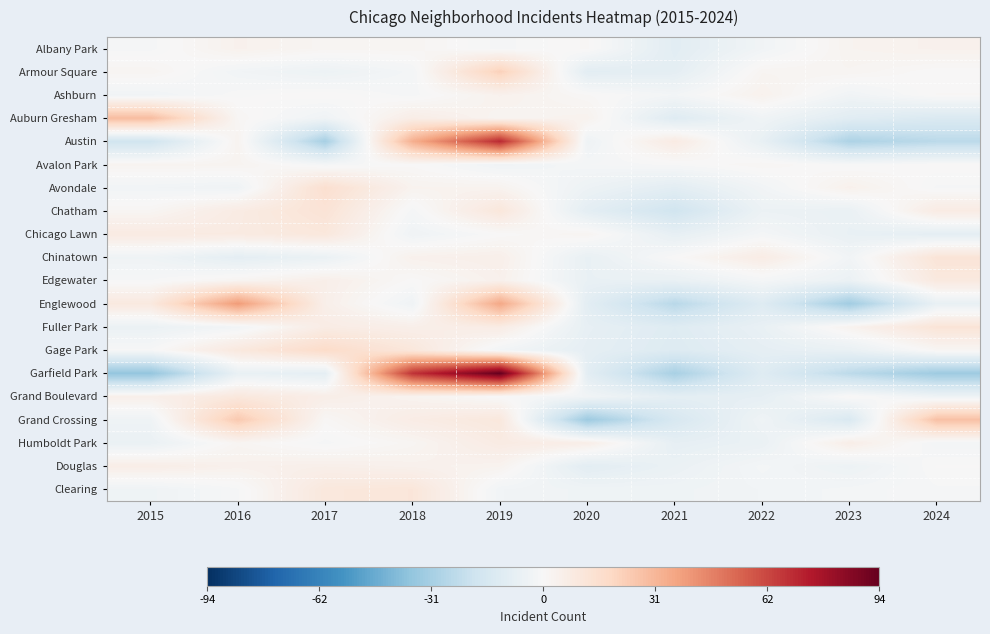

Reading right to left, extract all data points from this chart.

Albany Park: 2024=3.9	2023=2.9	2022=-3.1	2021=-10.1	2020=0.9	2019=-1.1	2018=1.9	2017=1.9	2016=3.9	2015=-1.1
Armour Square: 2024=0.1	2023=2.1	2022=2.1	2021=-8.9	2020=-9.9	2019=22.1	2018=-1.9	2017=-4.9	2016=-2.9	2015=2.1
Ashburn: 2024=0.8	2023=-3.2	2022=3.8	2021=-2.2	2020=0.8	2019=3.8	2018=-1.2	2017=0.8	2016=-0.2	2015=-3.2
Auburn Gresham: 2024=-13.6	2023=-10.6	2022=-3.6	2021=-11.6	2020=3.4	2019=2.4	2018=6.4	2017=-3.6	2016=1.4	2015=29.4
Austin: 2024=-25.2	2023=-29.2	2022=-7.2	2021=7.8	2020=-4.2	2019=70.8	2018=33.8	2017=-31.2	2016=2.8	2015=-18.2
Avalon Park: 2024=0.5	2023=-0.5	2022=1.5	2021=-0.5	2020=-1.5	2019=-3.5	2018=0.5	2017=-1.5	2016=2.5	2015=2.5
Avondale: 2024=-0.9	2023=4.1	2022=-2.9	2021=-9.9	2020=-4.9	2019=3.1	2018=3.1	2017=15.1	2016=-3.9	2015=-2.9
Chatham: 2024=7.7	2023=-6.3	2022=-5.3	2021=-18.3	2020=-9.3	2019=10.7	2018=-1.3	2017=12.7	2016=7.7	2015=1.7
Chicago Lawn: 2024=-8.8	2023=-6.8	2022=-1.8	2021=-7.8	2020=2.2	2019=0.2	2018=-3.8	2017=10.2	2016=8.2	2015=8.2
Chinatown: 2024=12.1	2023=-2.9	2022=7.1	2021=0.1	2020=-6.9	2019=5.1	2018=4.1	2017=-5.9	2016=-8.9	2015=-3.9
Edgewater: 2024=9.3	2023=-5.7	2022=-1.7	2021=-6.7	2020=-6.7	2019=4.3	2018=0.3	2017=5.3	2016=2.3	2015=-0.7
Englewood: 2024=-6.8	2023=-32.8	2022=-11.8	2021=-25.8	2020=-9.8	2019=36.2	2018=-3.8	2017=5.2	2016=40.2	2015=9.2
Fuller Park: 2024=12.2	2023=3.2	2022=-6.8	2021=-11.8	2020=-7.8	2019=7.2	2018=5.2	2017=7.2	2016=-2.8	2015=-5.8
Gage Park: 2024=1.5	2023=-6.5	2022=-8.5	2021=-12.5	2020=-8.5	2019=-2.5	2018=10.5	2017=17.5	2016=9.5	2015=-0.5
Garfield Park: 2024=-33.7	2023=-24.7	2022=-11.7	2021=-30.7	2020=-9.7	2019=94.3	2018=68.3	2017=-8.7	2016=-6.7	2015=-36.7
Grand Boulevard: 2024=-4.1	2023=0.9	2022=-8.1	2021=-9.1	2020=-3.1	2019=-0.1	2018=2.9	2017=5.9	2016=9.9	2015=4.9
Grand Crossing: 2024=28.0	2023=-14.0	2022=-4.0	2021=-15.0	2020=-34.0	2019=10.0	2018=7.0	2017=1.0	2016=25.0	2015=-4.0
Humboldt Park: 2024=-2.1	2023=5.9	2022=-6.1	2021=-8.1	2020=5.9	2019=7.9	2018=1.9	2017=-1.1	2016=1.9	2015=-6.1
Douglas: 2024=0.1	2023=-4.9	2022=-1.9	2021=-5.9	2020=-9.9	2019=3.1	2018=4.1	2017=5.1	2016=4.1	2015=6.1
Clearing: 2024=-0.9	2023=-1.9	2022=-2.9	2021=-3.9	2020=-3.9	2019=-2.9	2018=11.1	2017=10.1	2016=-0.9	2015=-3.9